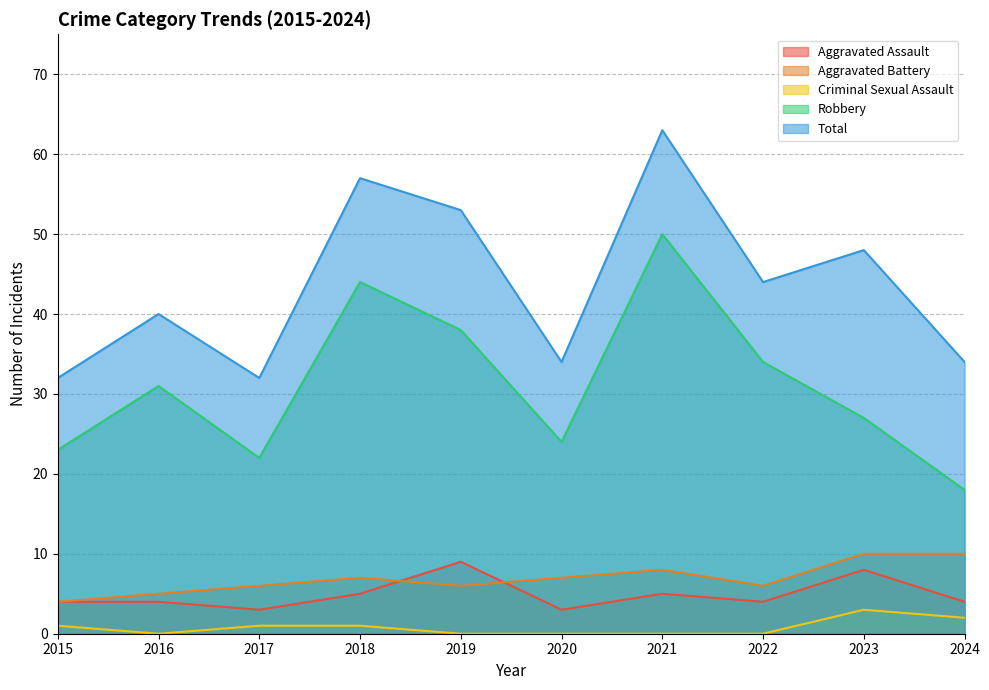

How many times do Aggravated Assault and Aggravated Battery cross each other?

2